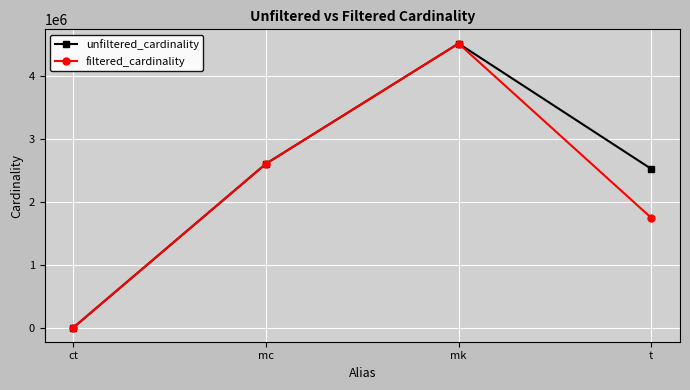

Which series changed the most between mk and t?

filtered_cardinality